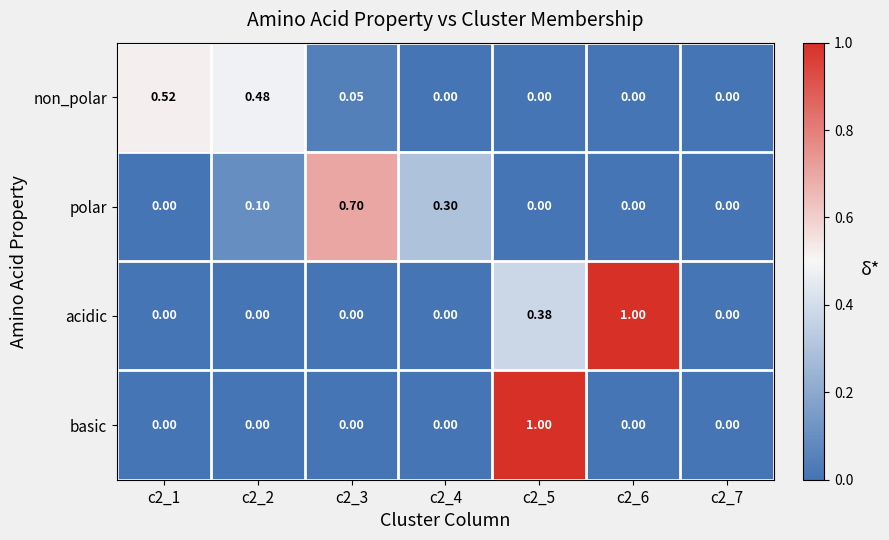

Which series has the largest total across all categories?

acidic